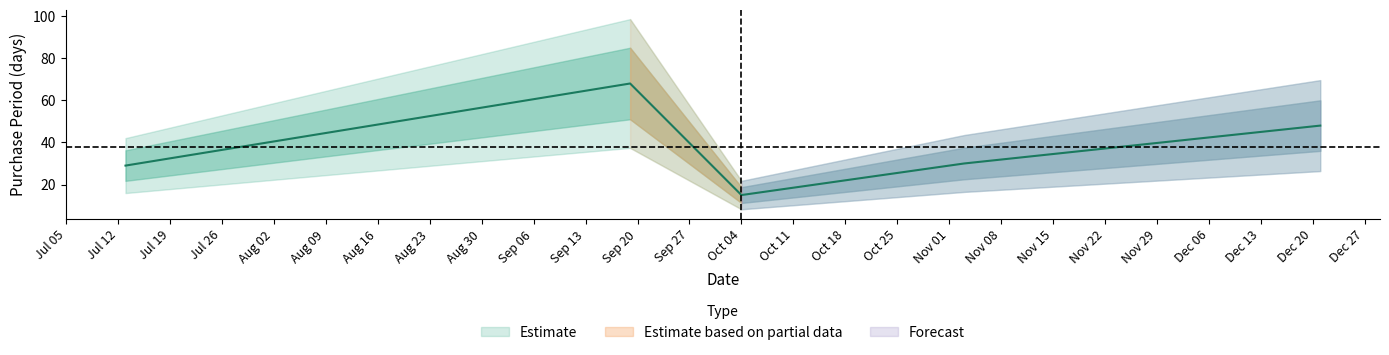

The value at 2016-11-03 is 30. True or false?

True